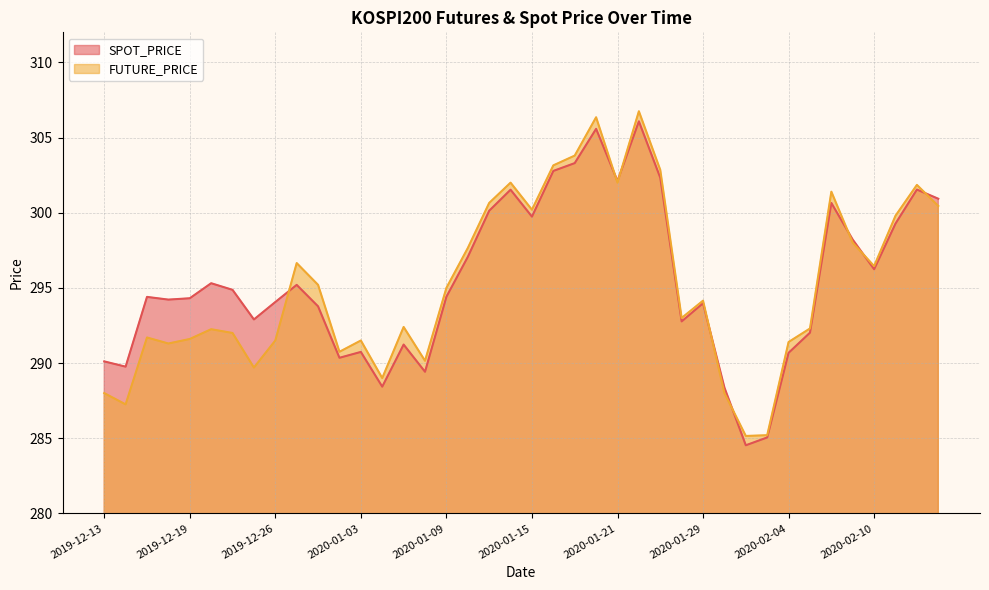

List the labels in order of SPOT_PRICE value, largest first.

2020-01-22, 2020-01-20, 2020-01-17, 2020-01-16, 2020-01-23, 2020-01-21, 2020-02-12, 2020-01-14, 2020-02-13, 2020-02-06, 2020-01-13, 2020-01-15, 2020-02-11, 2020-02-07, 2020-01-10, 2020-02-10, 2019-12-20, 2019-12-27, 2019-12-23, 2020-01-09, 2019-12-17, 2019-12-19, 2019-12-18, 2019-12-26, 2020-01-29, 2019-12-30, 2019-12-24, 2020-01-28, 2020-02-05, 2020-01-07, 2020-01-03, 2020-02-04, 2020-01-02, 2019-12-13, 2019-12-16, 2020-01-08, 2020-01-06, 2020-01-30, 2020-02-03, 2020-01-31